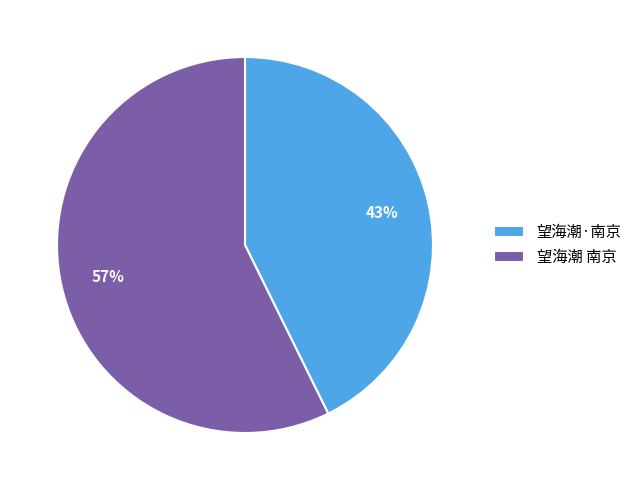

Which slice is the largest?

望海潮 南京